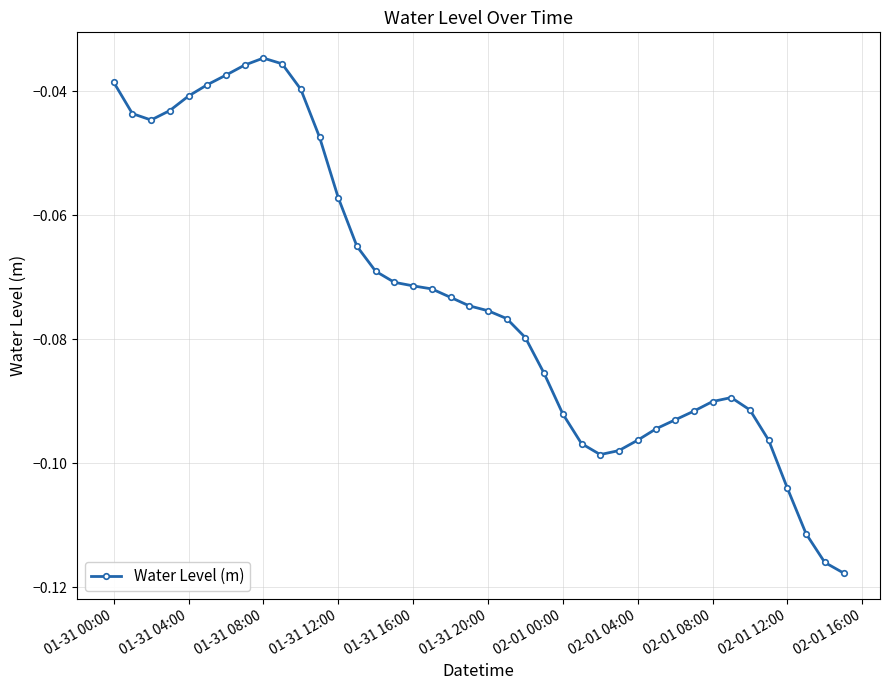

True or false: there are more than 1 points higher than both neighbors.

True